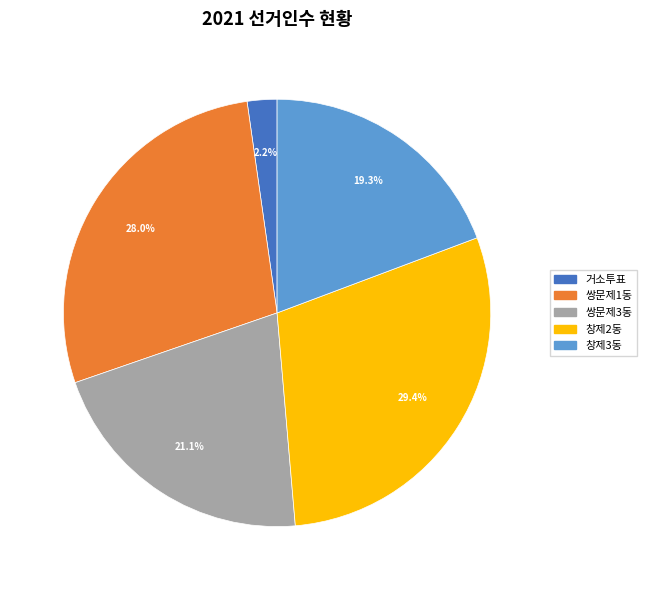

What is the ratio of the value at 쌍문제1동 to the value at 창제3동?

1.5